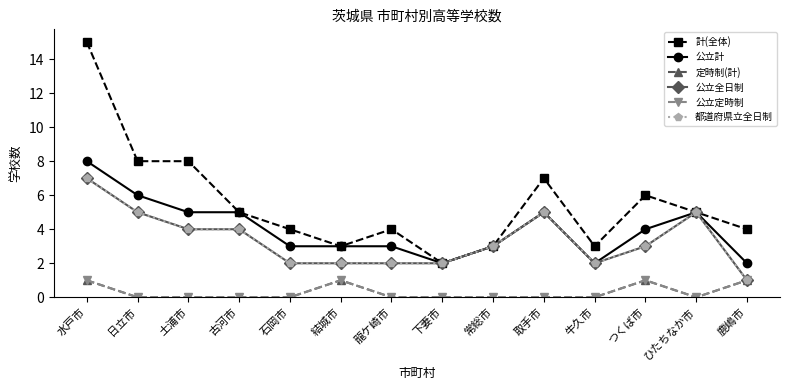

Rank the series at 牛久市 from lowest to highest value.

定時制(計), 公立定時制, 公立計, 公立全日制, 都道府県立全日制, 計(全体)